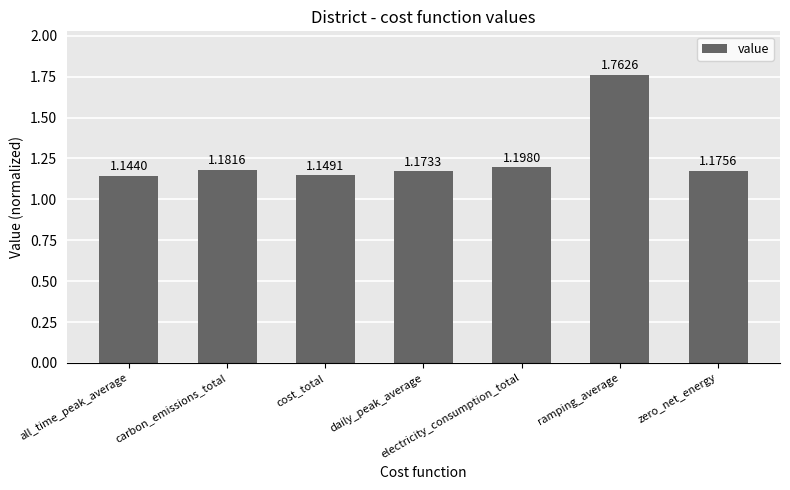

What is the label of the 1st bar from the left?

all_time_peak_average